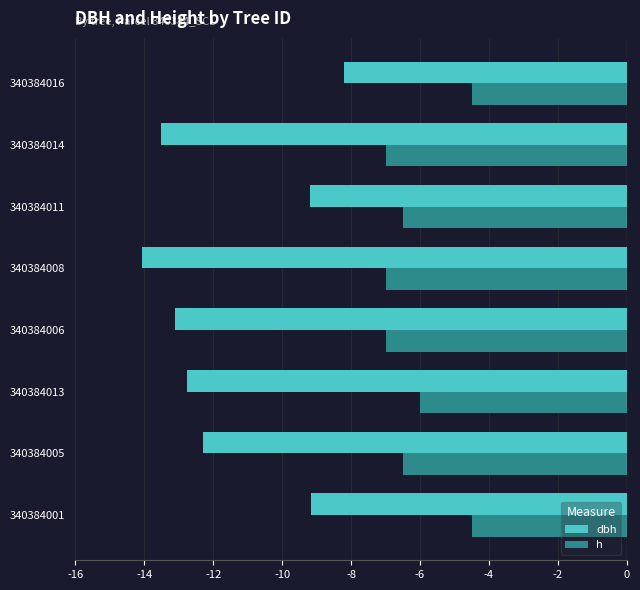

List the series in order of their peak value, highest first.

h, dbh